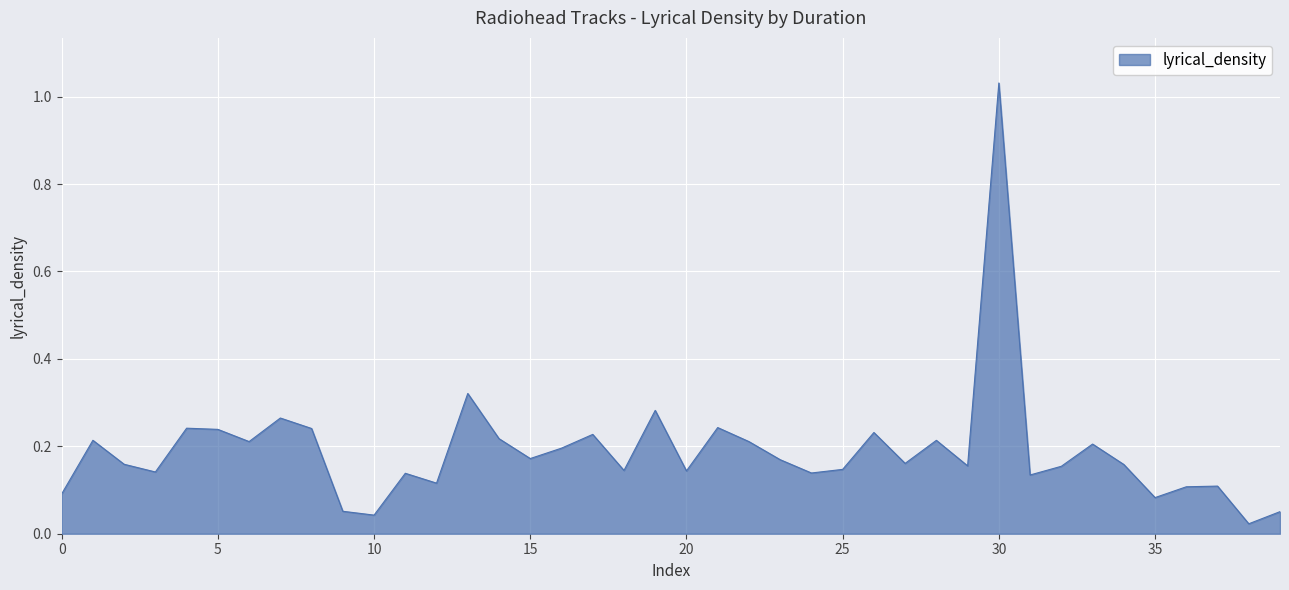

Does the chart display data point markers on the line(s)?

No